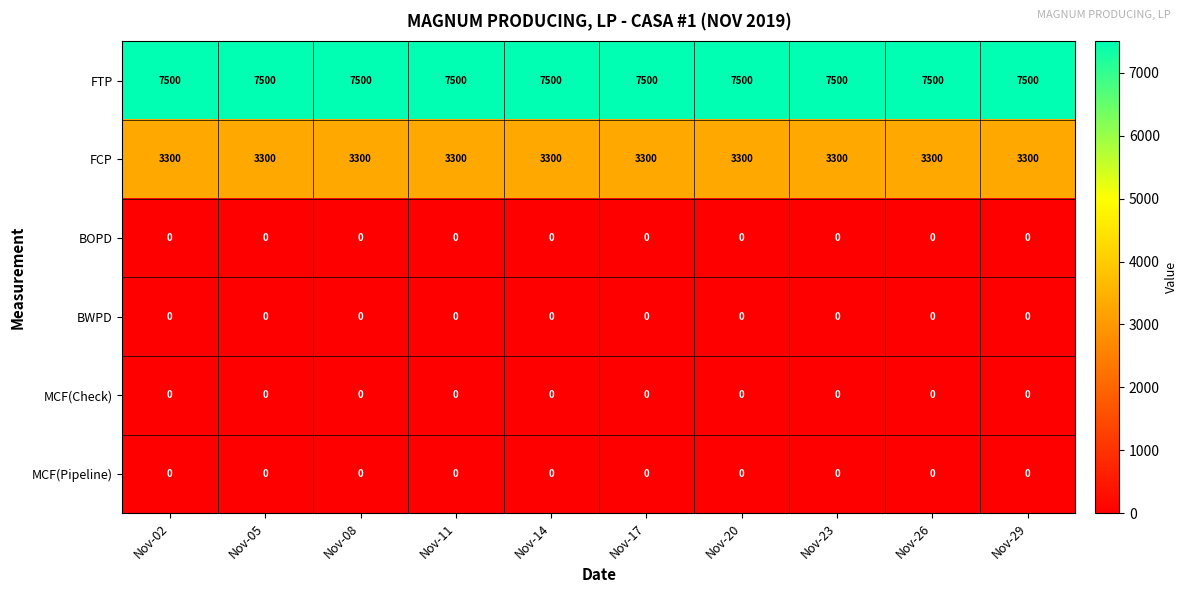

How many distinct data groups are displayed?

6